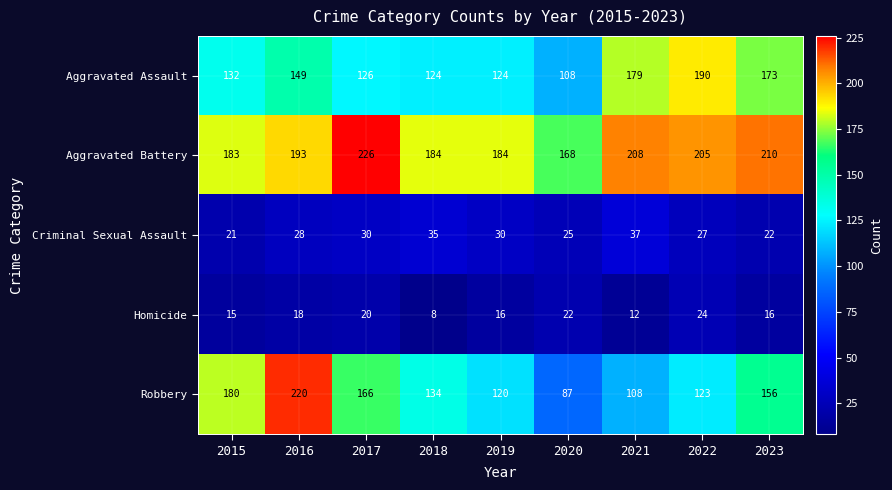

How many data points in Homicide are less than 16?

3